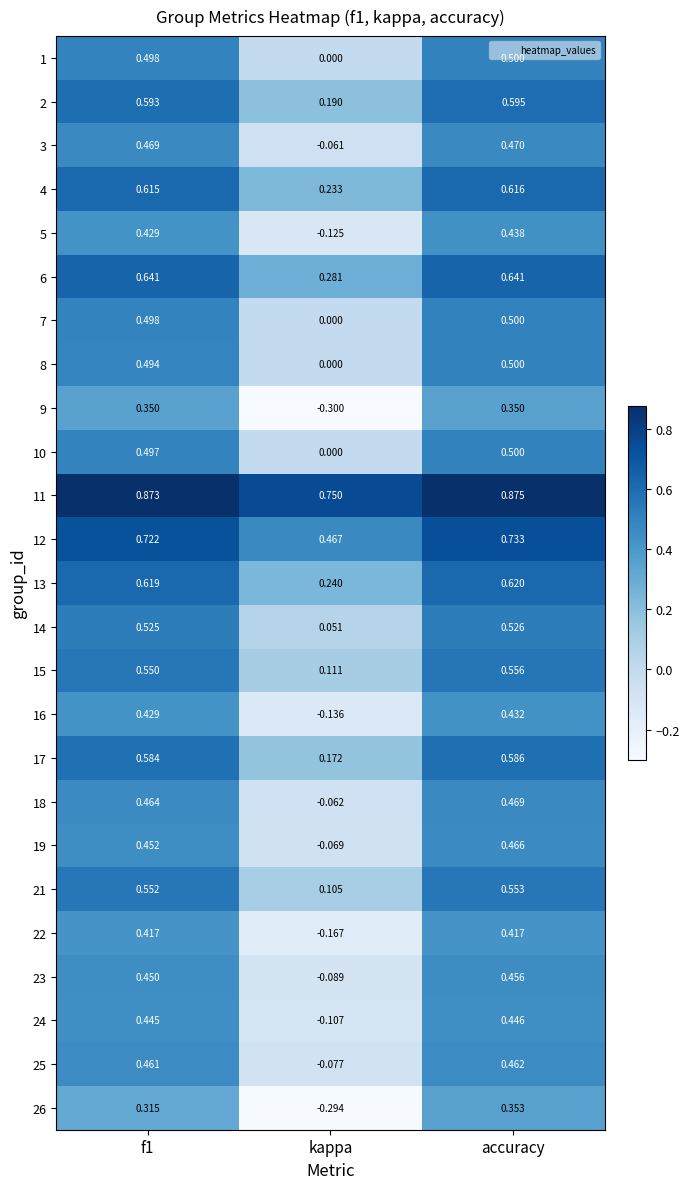

Which label corresponds to the largest value in the chart?

accuracy